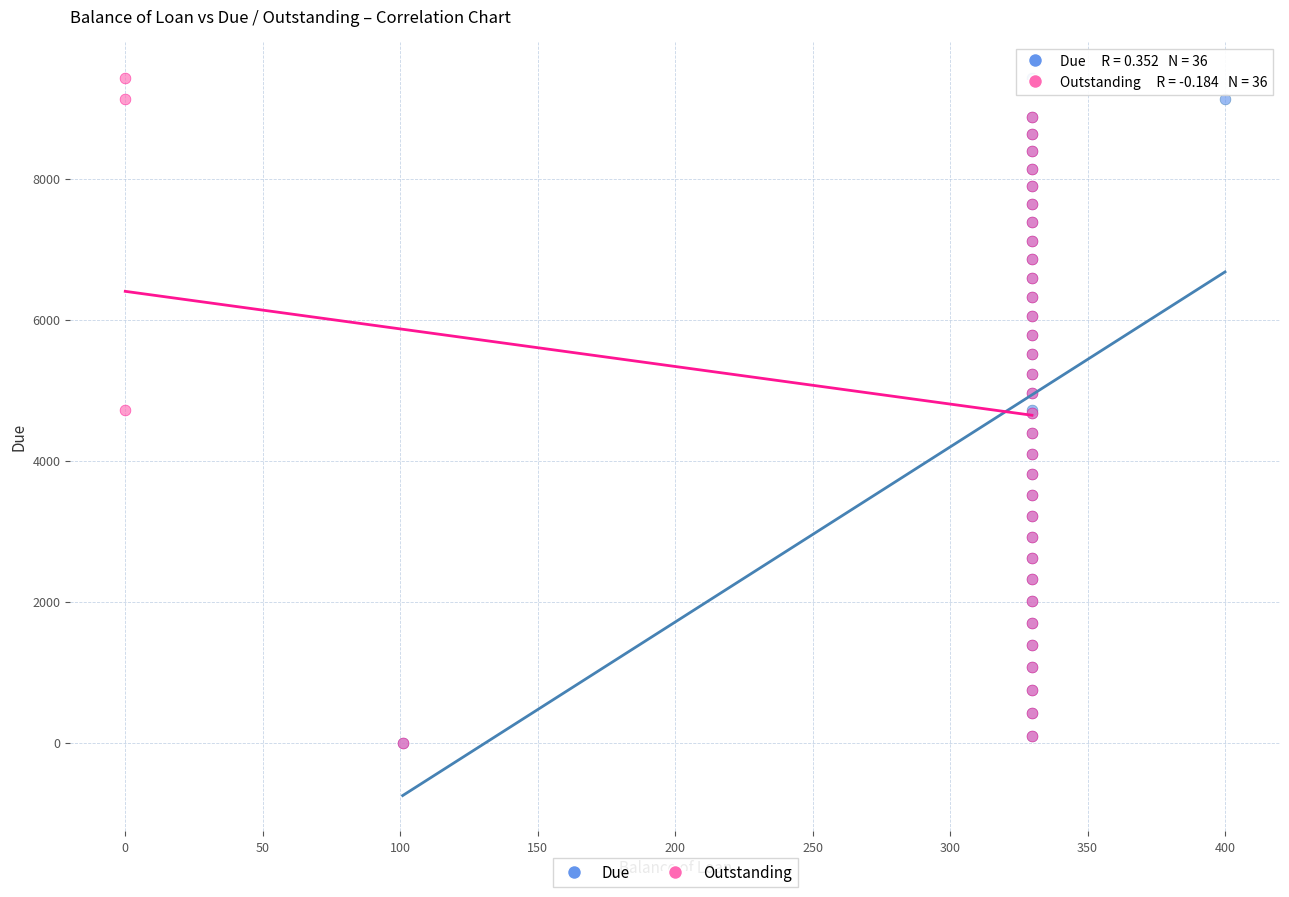

What are all the series names shown in the legend?

Due, Outstanding